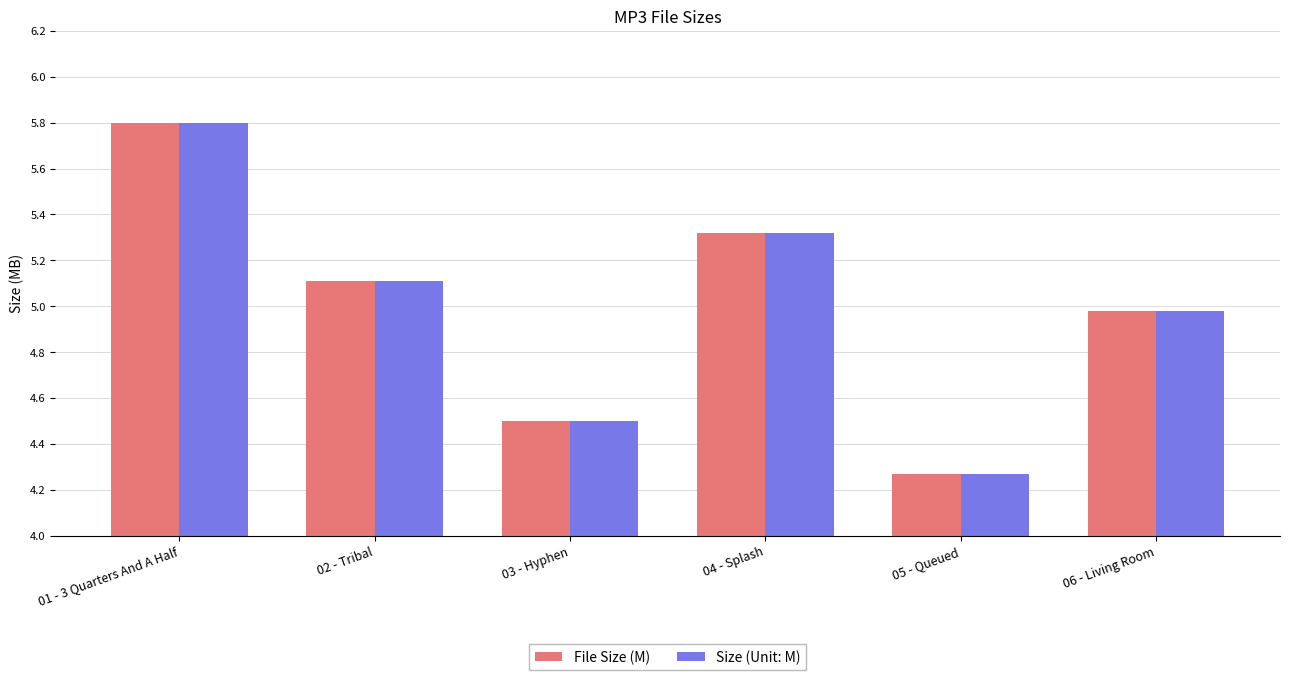

What is the total value across all series at 02 - Tribal?

10.2